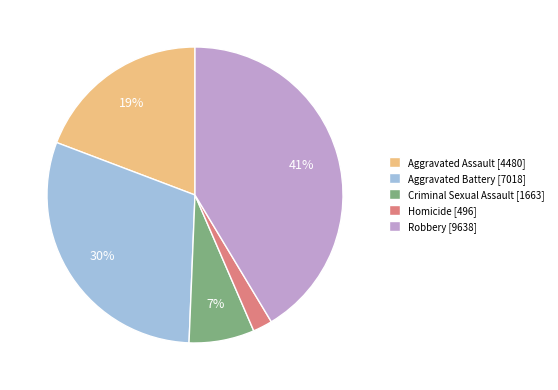

To the nearest percent, what is the difference between the Criminal Sexual Assault [1663] and Homicide [496] slice percentages?

5%